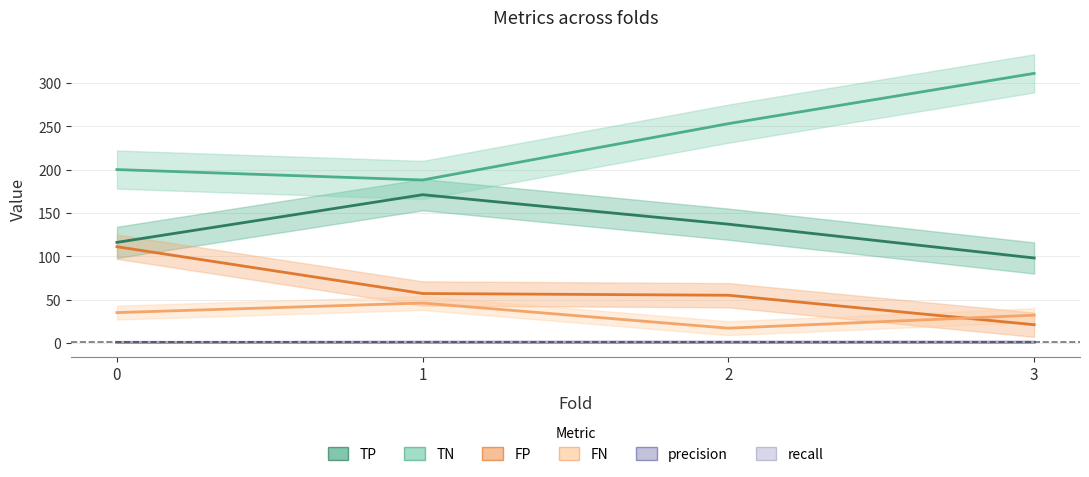

The FN series shows 46.1 at 0. True or false?

False